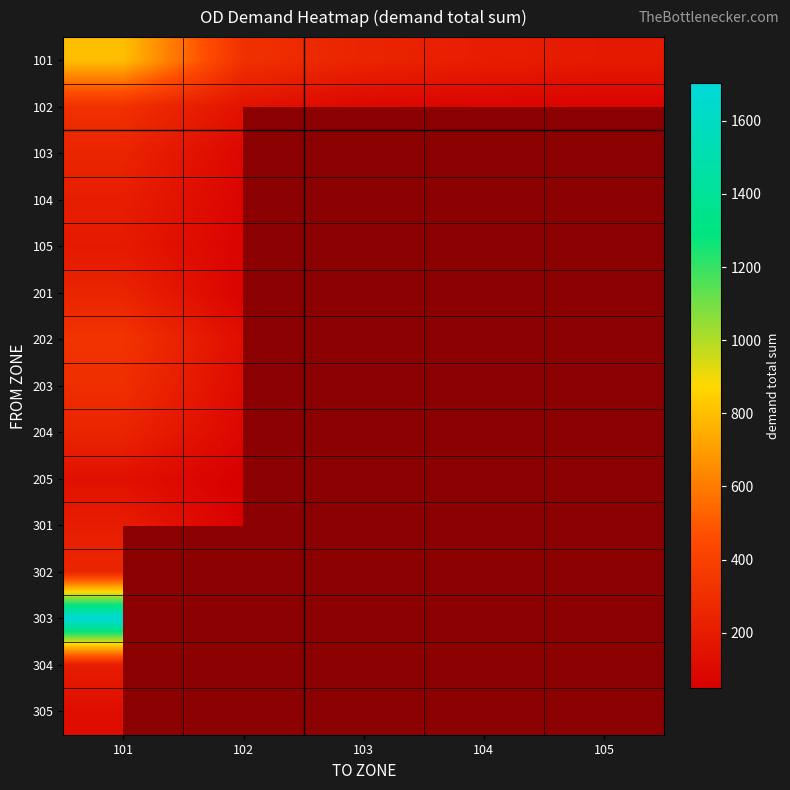

Which label corresponds to the largest value in the chart?

101